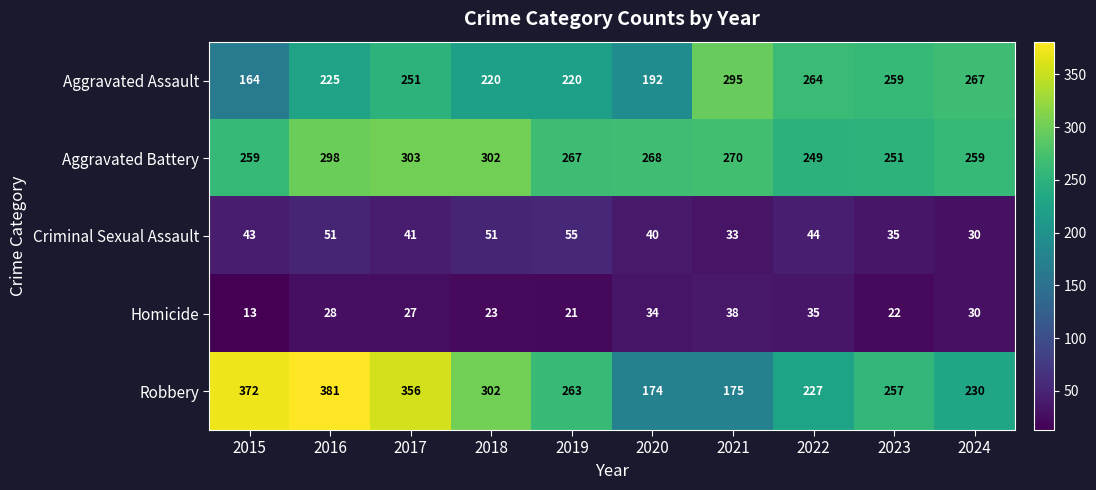

Rank the series by their maximum value, from highest to lowest.

Robbery, Aggravated Battery, Aggravated Assault, Criminal Sexual Assault, Homicide